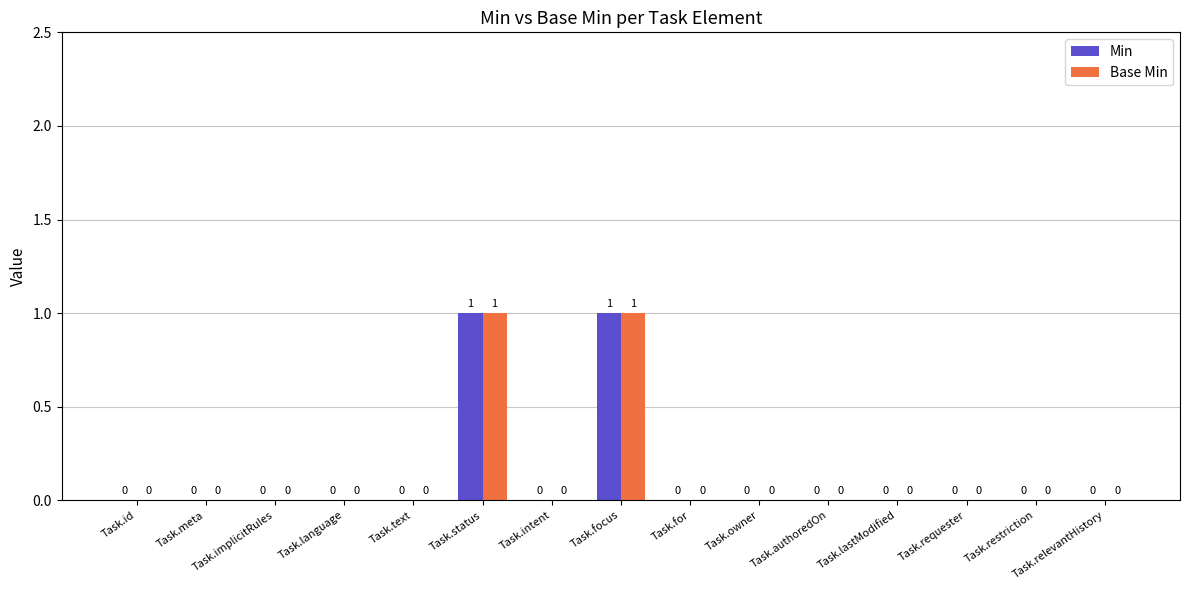

The Base Min series shows 0 at Task.intent. True or false?

True